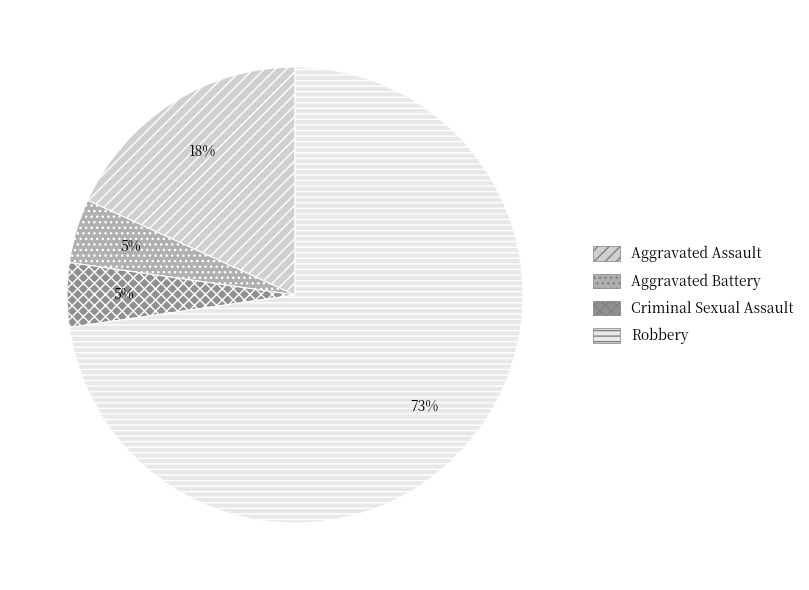

What is the largest slice in the pie chart?

Robbery